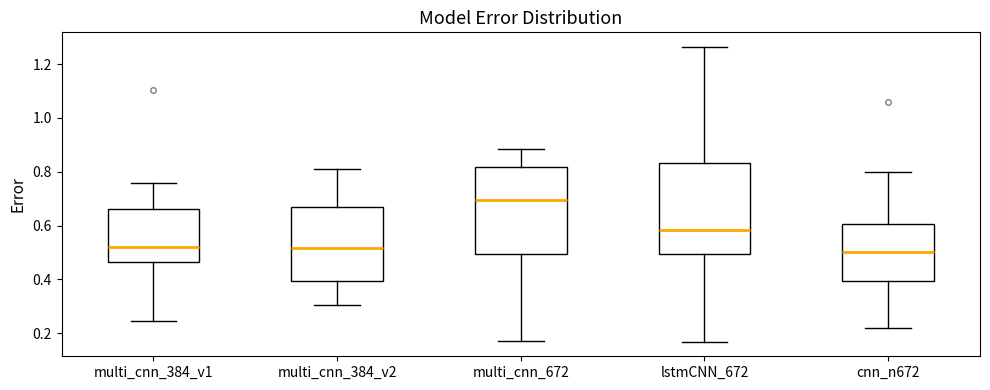

Reading left to right, read every box against the y-axis: the position of its median line, the range the box covers, and the ends of its whiskers. The values are not printed on the chart, so give them approximately, as read against the axis.

multi_cnn_384_v1: median 0.52, box 0.46 to 0.66, whiskers 0.24 to 0.76
multi_cnn_384_v2: median 0.52, box 0.40 to 0.66, whiskers 0.30 to 0.80
multi_cnn_672: median 0.70, box 0.50 to 0.82, whiskers 0.18 to 0.88
lstmCNN_672: median 0.58, box 0.50 to 0.84, whiskers 0.16 to 1.26
cnn_n672: median 0.50, box 0.40 to 0.60, whiskers 0.22 to 0.80